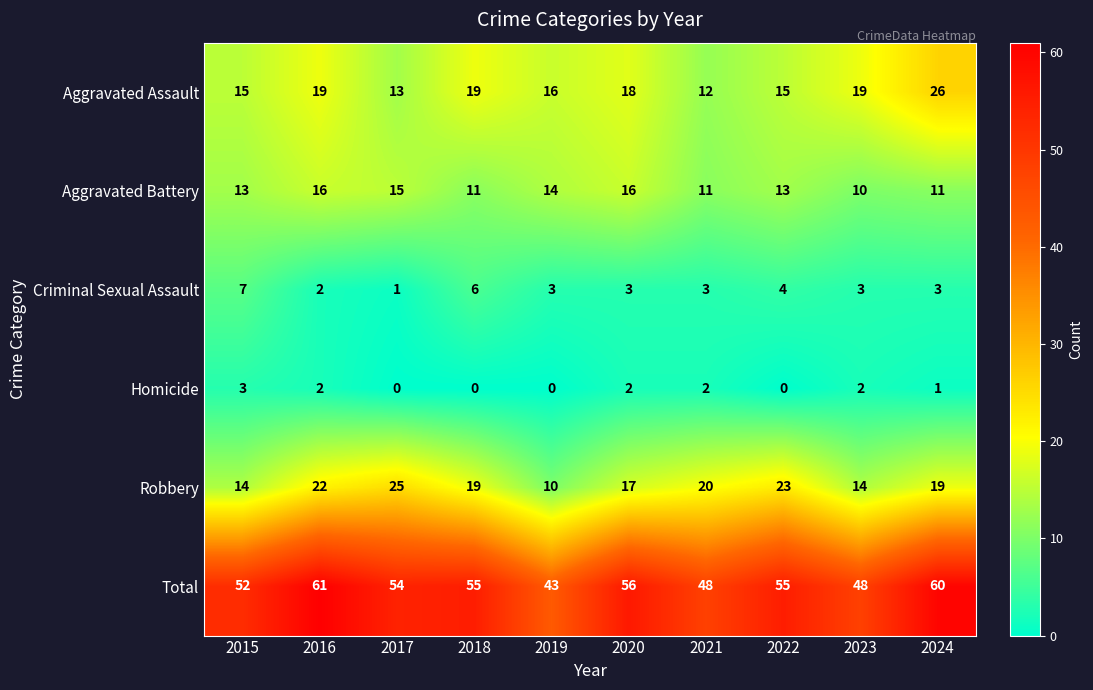

List the series in order of their peak value, highest first.

Total, Aggravated Assault, Robbery, Aggravated Battery, Criminal Sexual Assault, Homicide